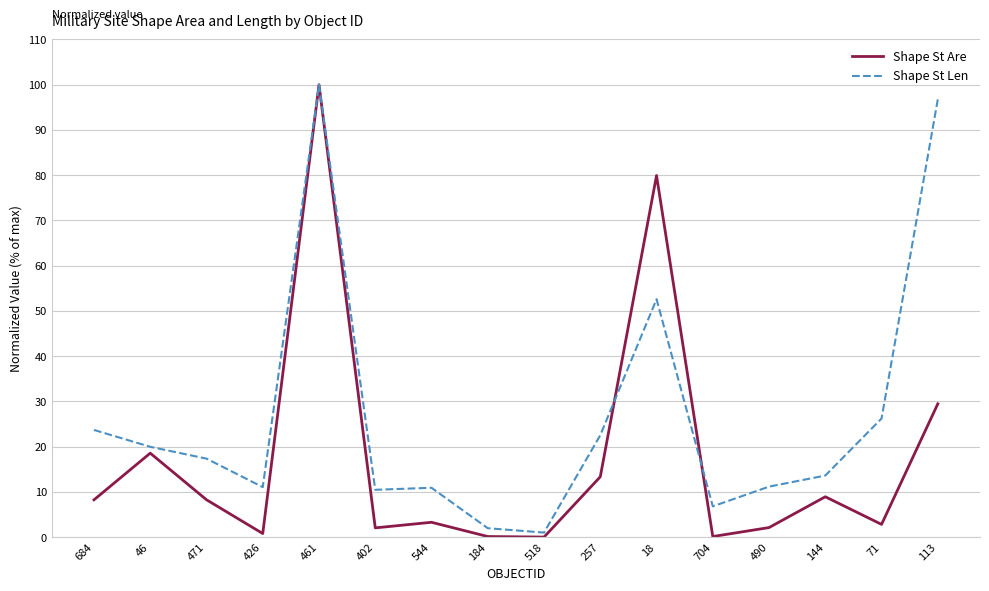

Which category has the highest value in the Shape St Are series?

461